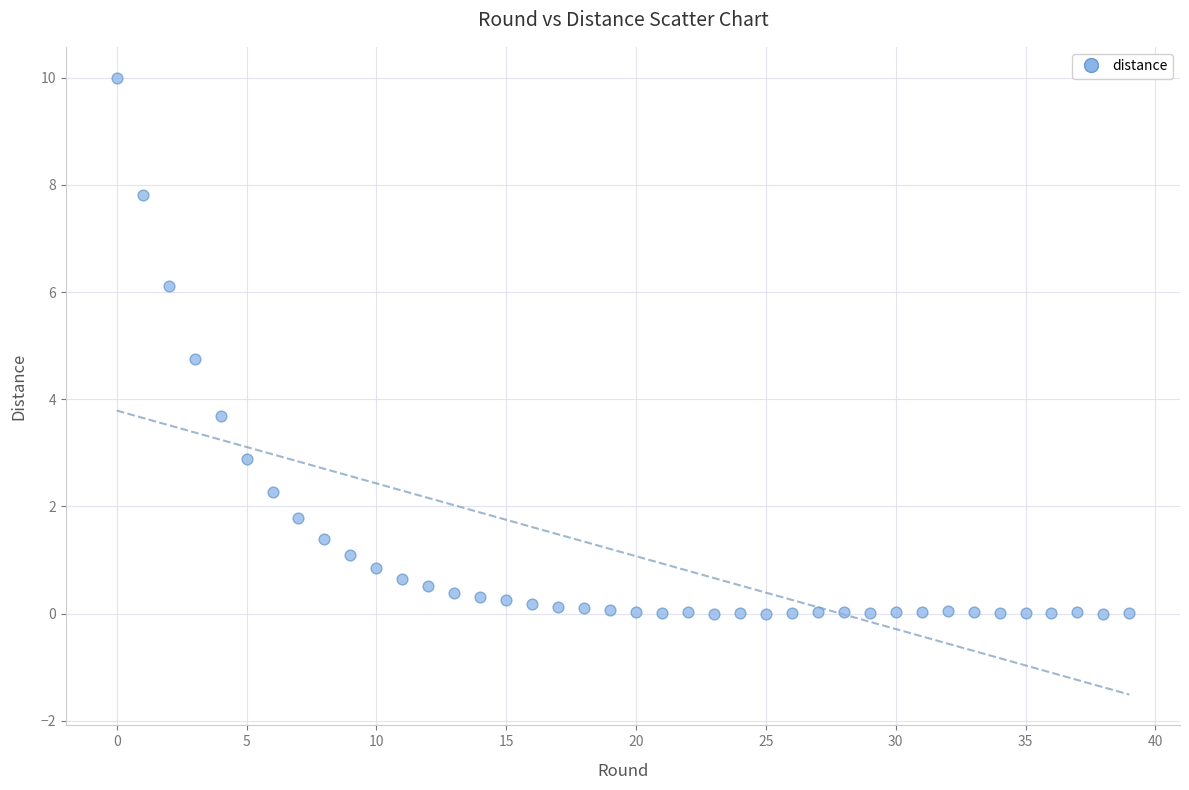

What is the range of Y values (max minus min)?

10.0